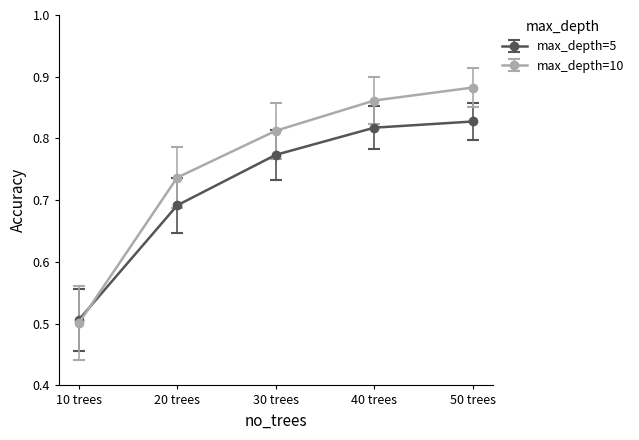

Which series has the largest total across all categories?

max_depth=10